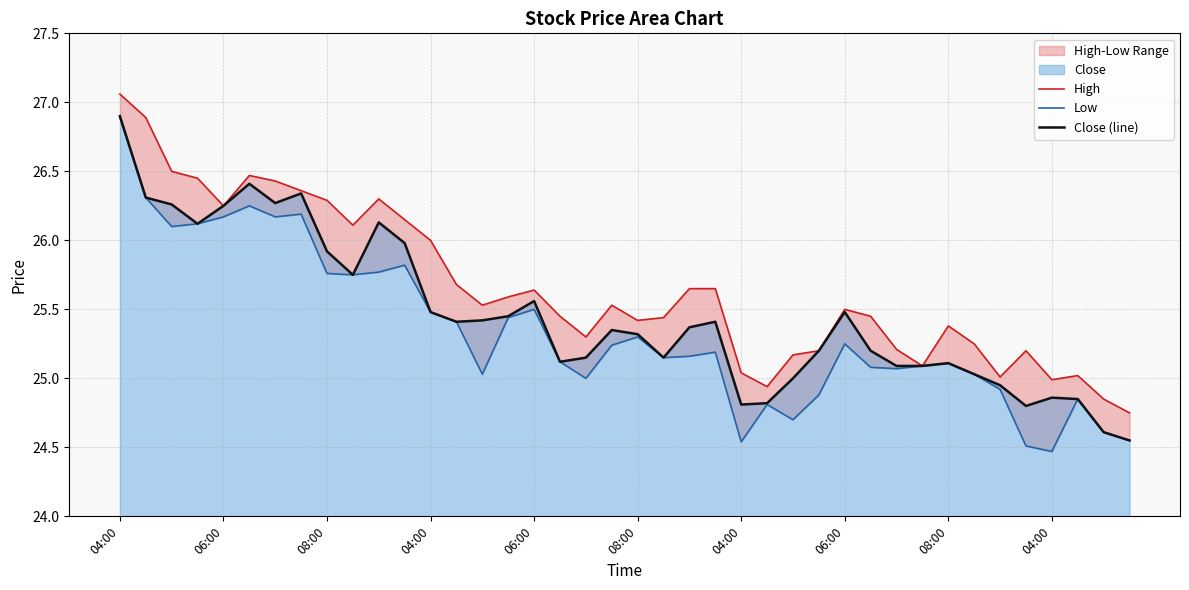

Rank the series by their average value, from highest to lowest.

High, Close (line), Low